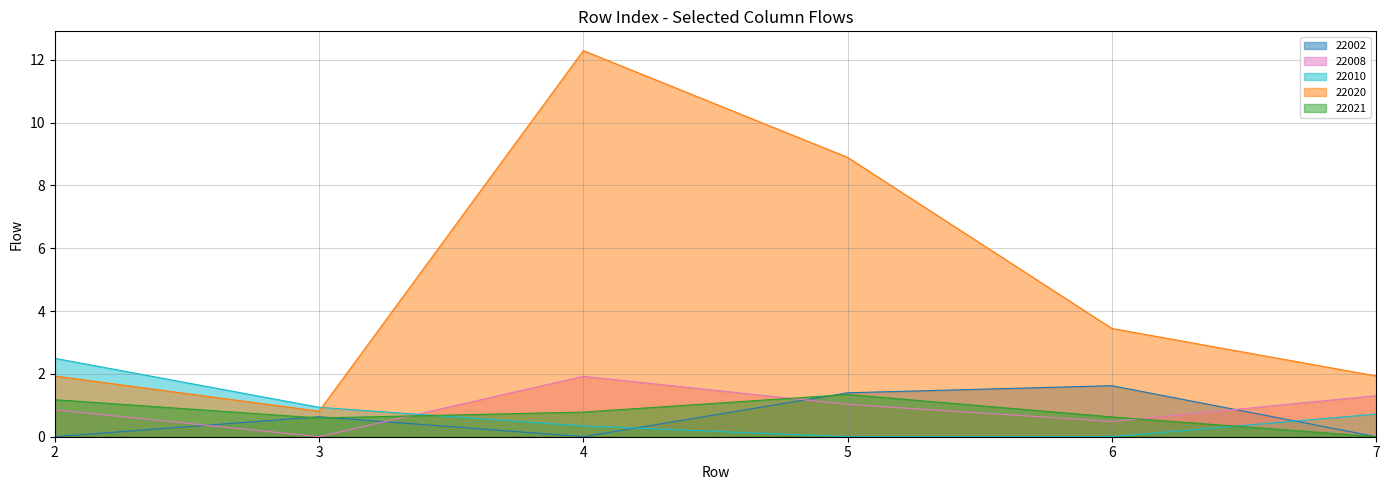

Between 7 and 3, which is larger?

3